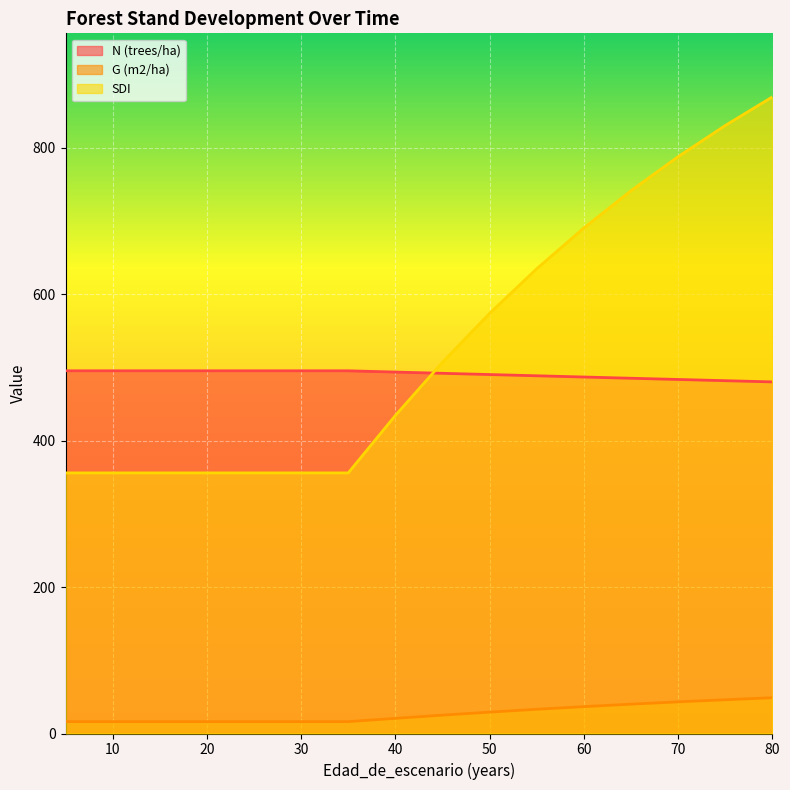

Which series has the largest total across all categories?

SDI